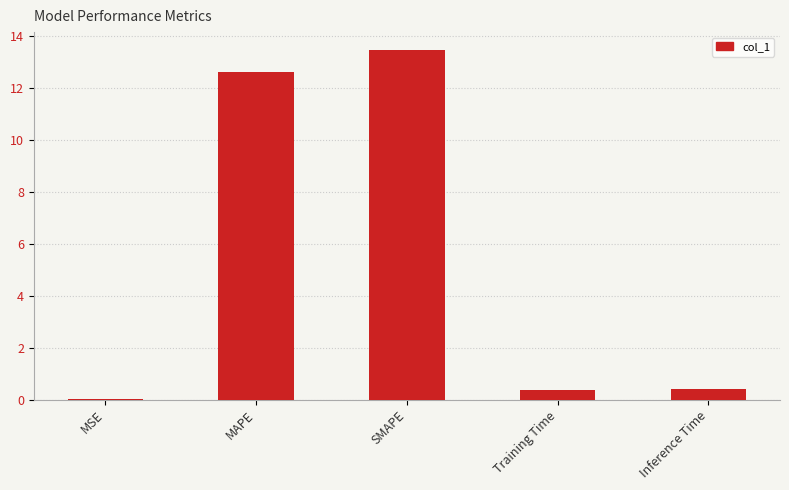

The chart shows a value of 12.6 at MAPE. True or false?

True